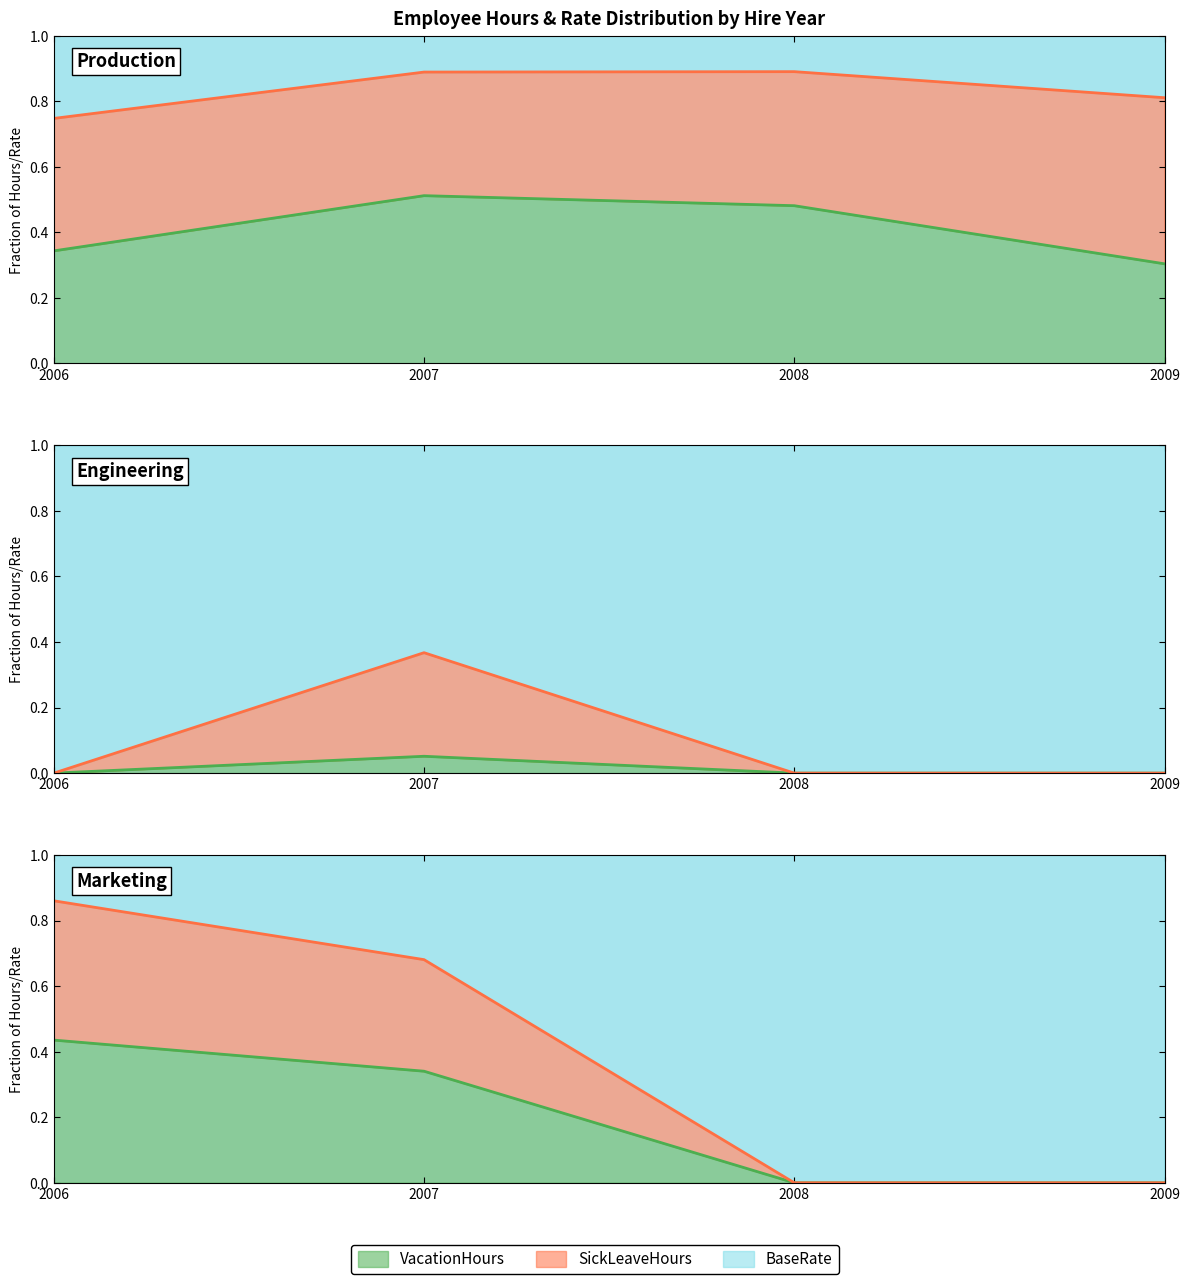

At which label does SickLeaveHours reach its minimum?

2008